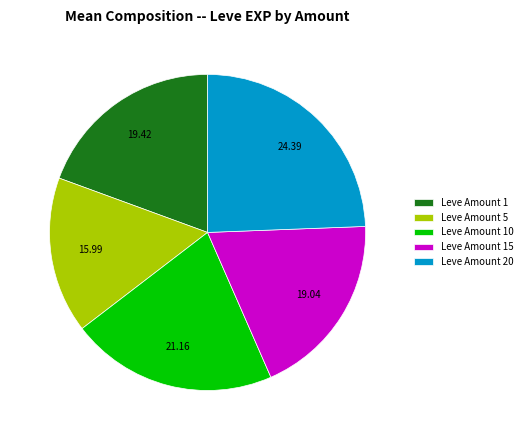

Do Leve Amount 5 and Leve Amount 1 together represent more than half of the pie?

No